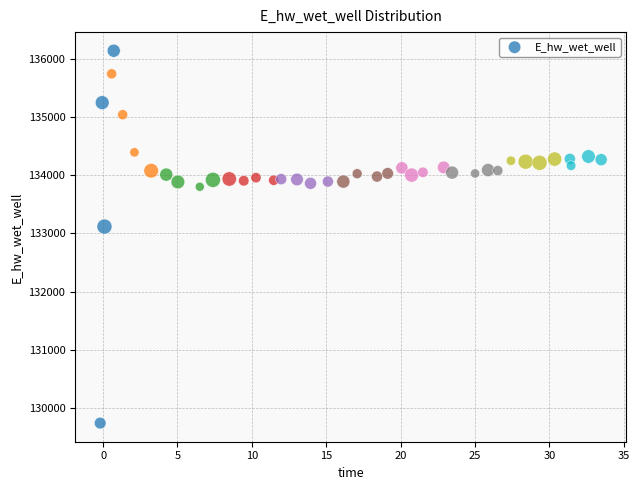

What Y value in the scatter plot is closest to 132939?

133117.7